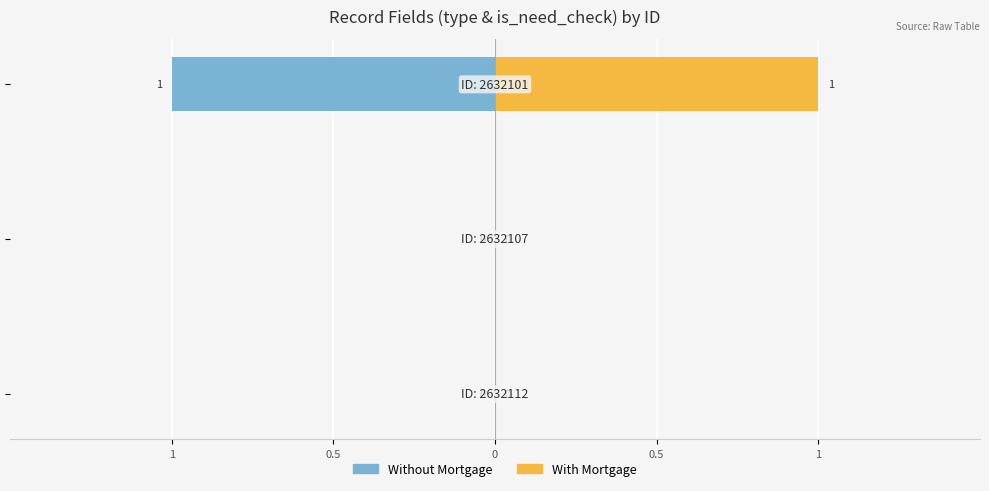

What are all the series names shown in the legend?

Without Mortgage, With Mortgage